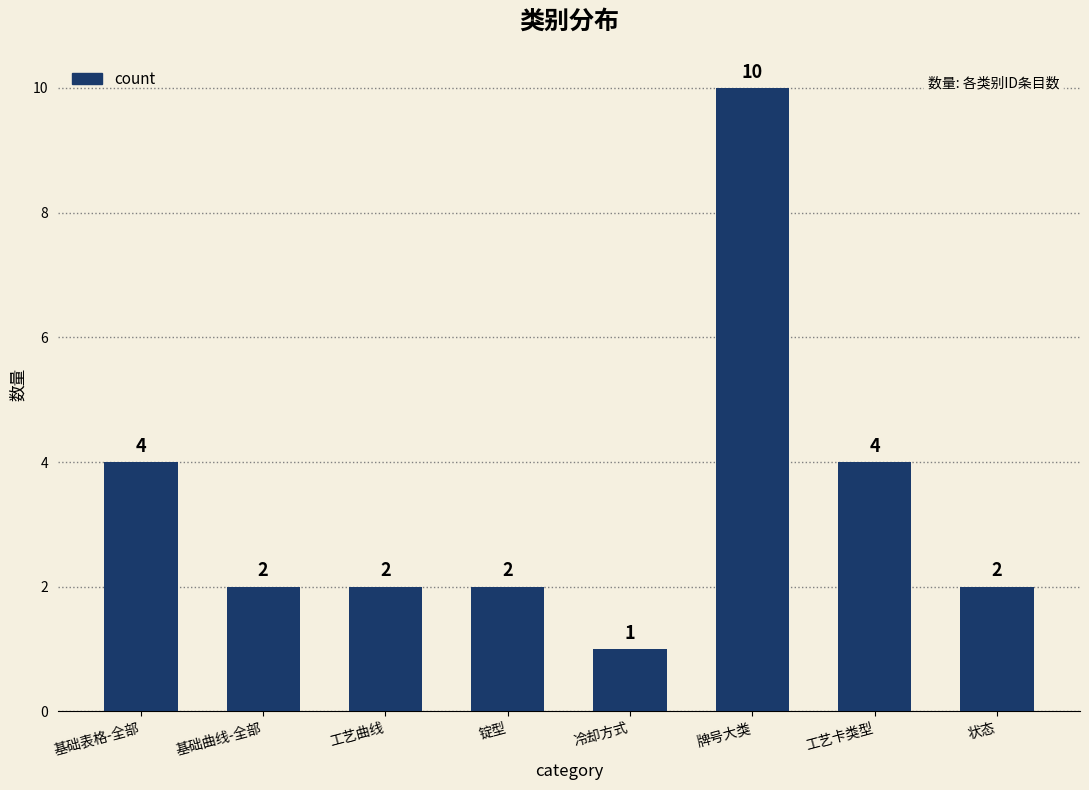

What is the ratio of the value at 工艺曲线 to the value at 基础曲线-全部?

1.0